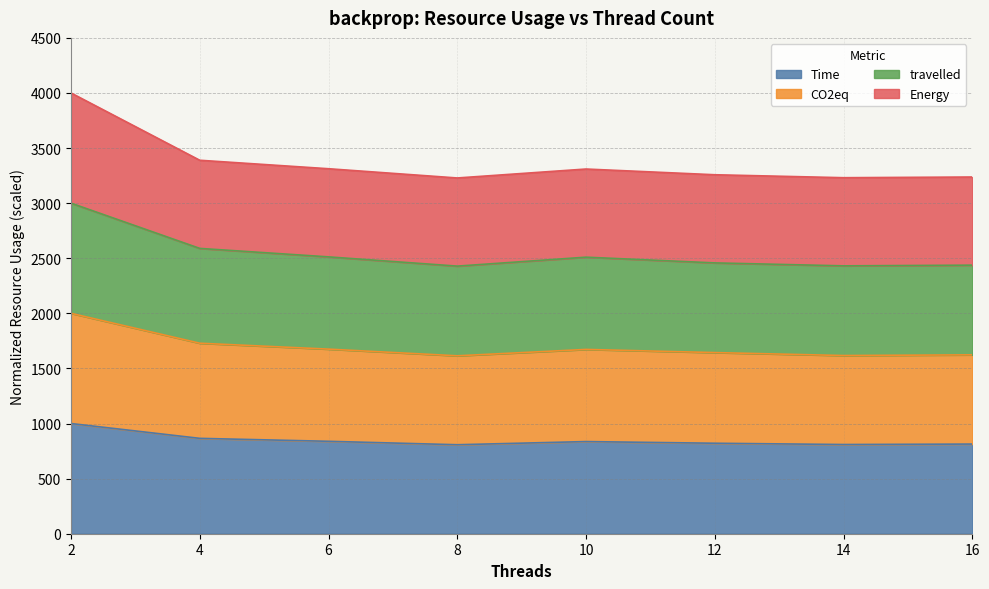

What is the total value across all series at 14?

3231.1